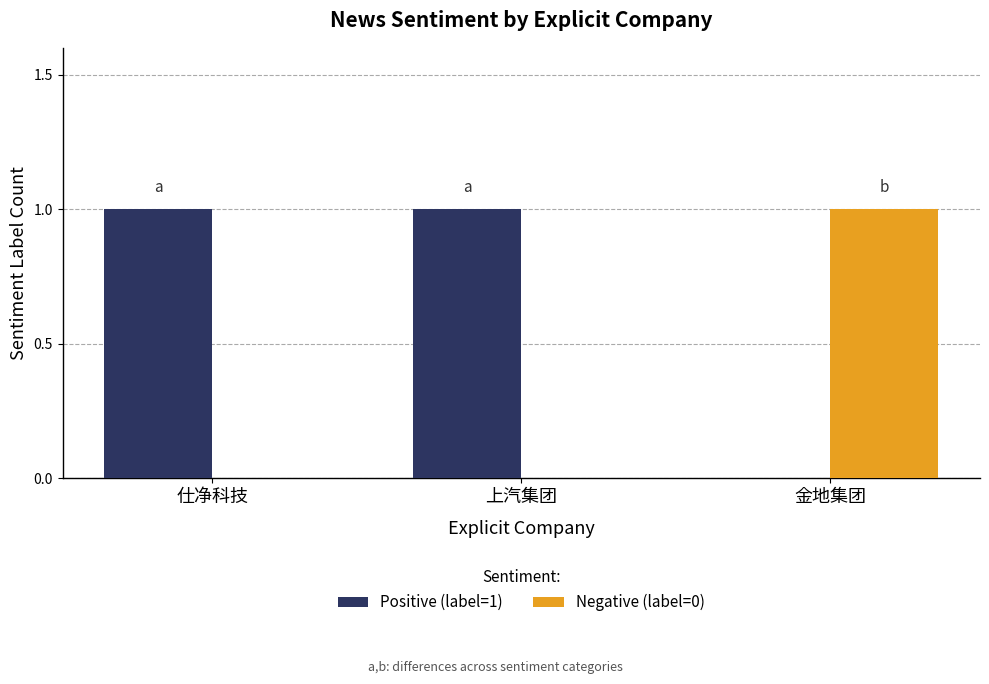

Is it true that Positive (label=1) equals 1 at 金地集团?

False